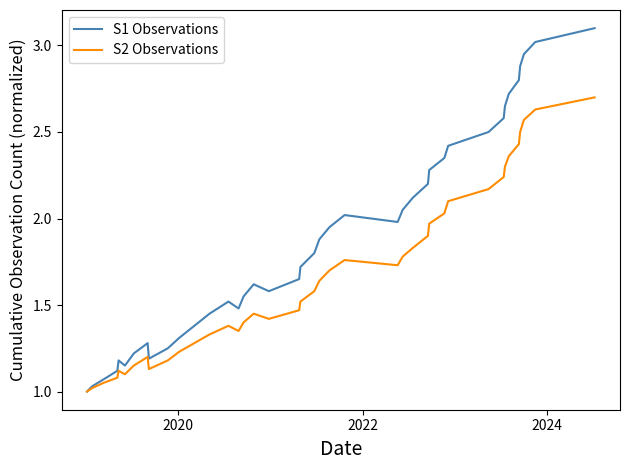

Which series has the largest range (max minus min)?

S1 Observations